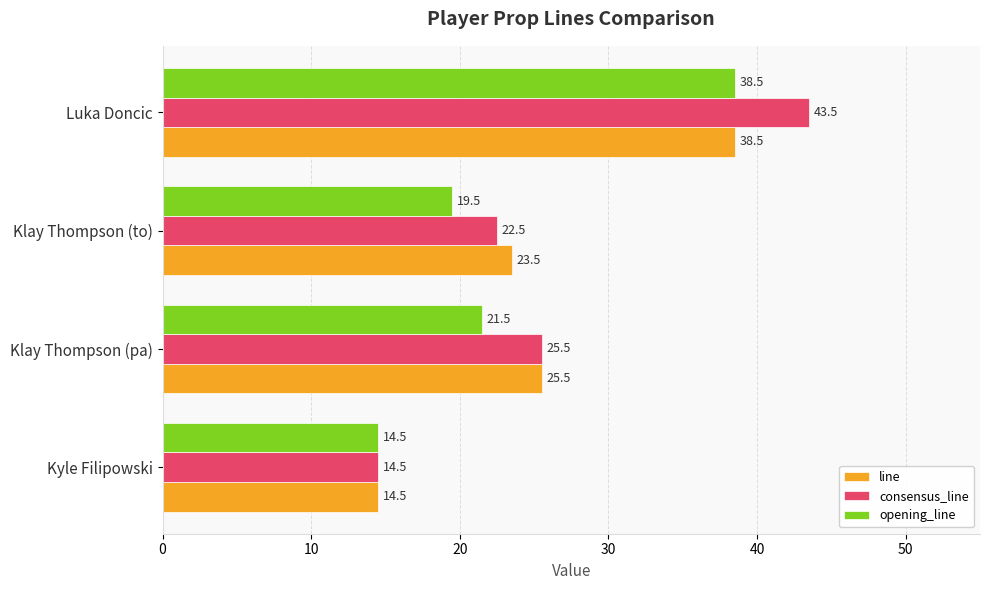

What is the difference between the highest and lowest values at Klay Thompson (pa)?

4.0